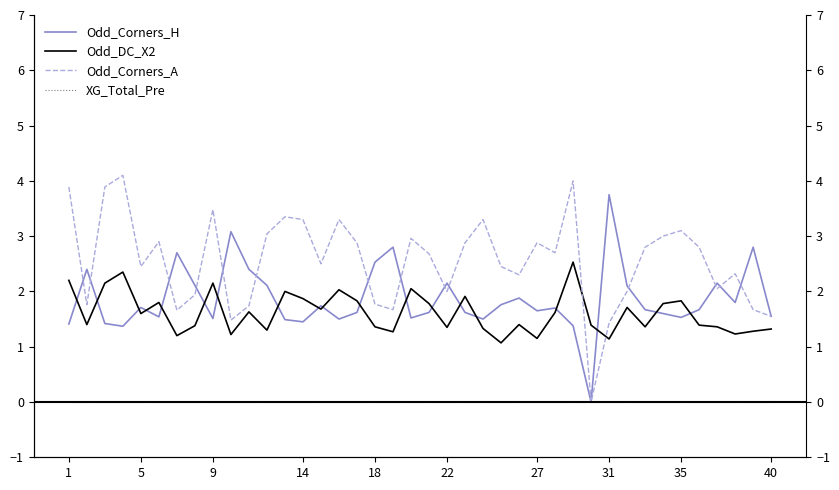

Where does the Odd_Corners_H series first go above 1?

1